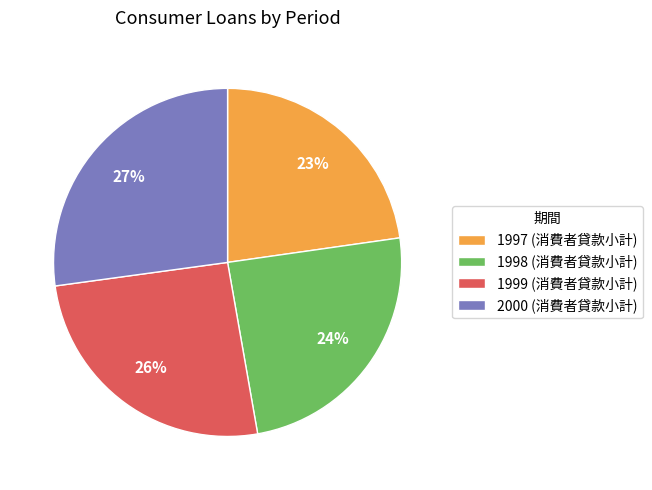

Rank the categories by value from highest to lowest.

2000, 1999, 1998, 1997